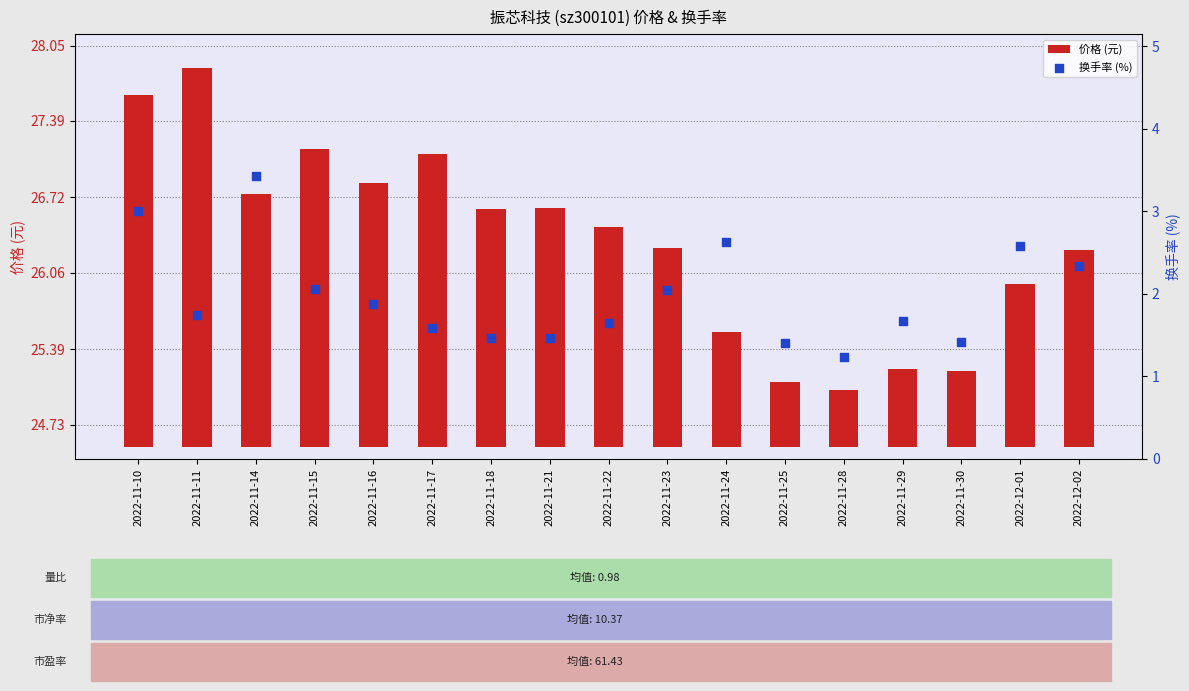

Is the value of 价格 (元) at 2022-11-21 greater than the value of 换手率 (%) at 2022-11-16?

Yes